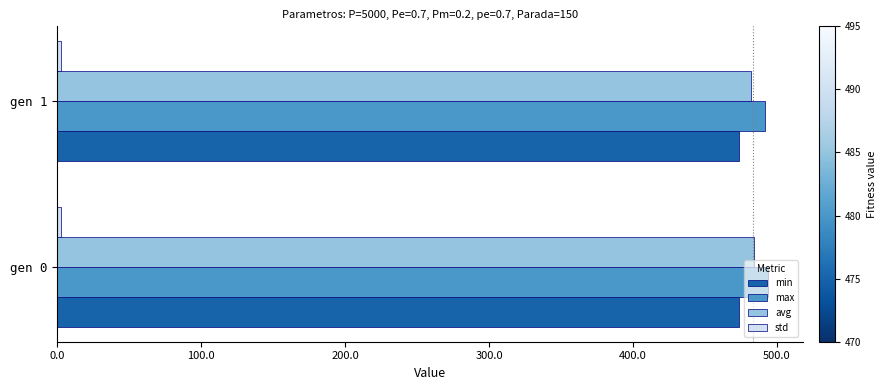

The min series shows 473.4 at gen 0. True or false?

True